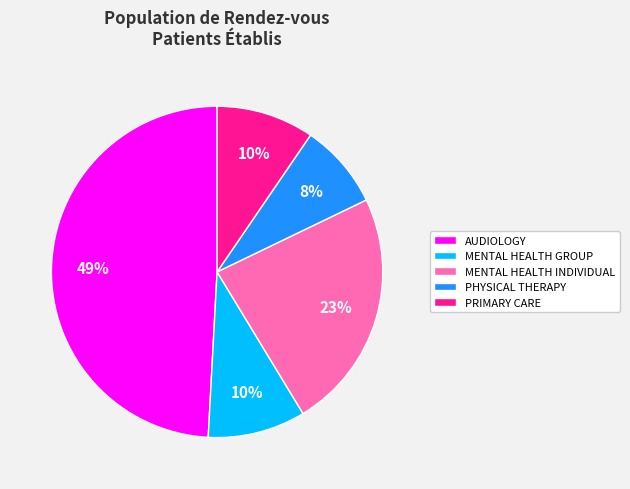

To the nearest percent, what is the combined percentage of PHYSICAL THERAPY and MENTAL HEALTH GROUP?

18%